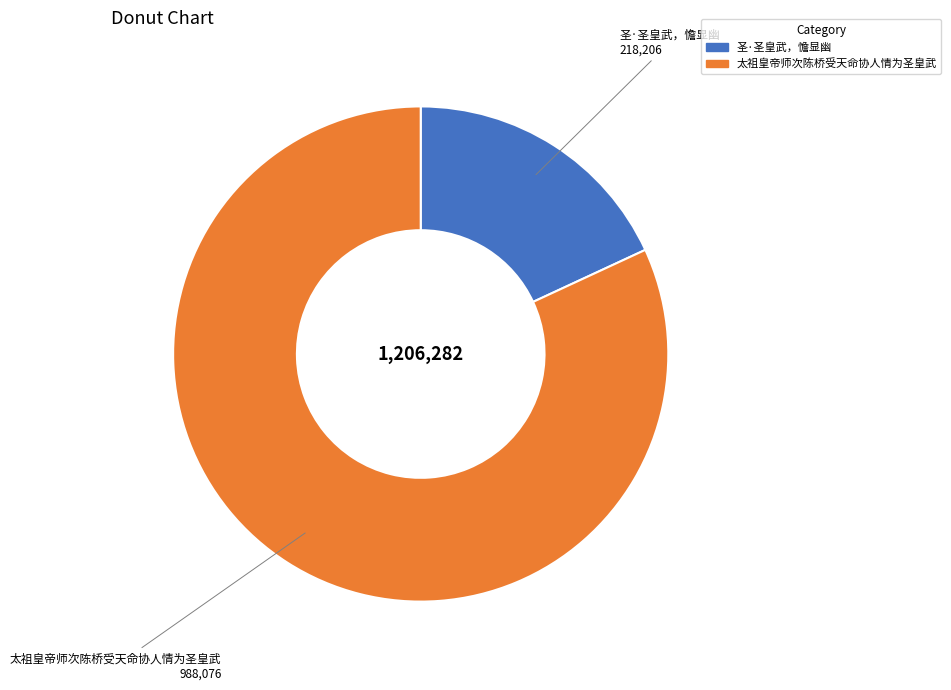

Count the number of slices in the pie.

2